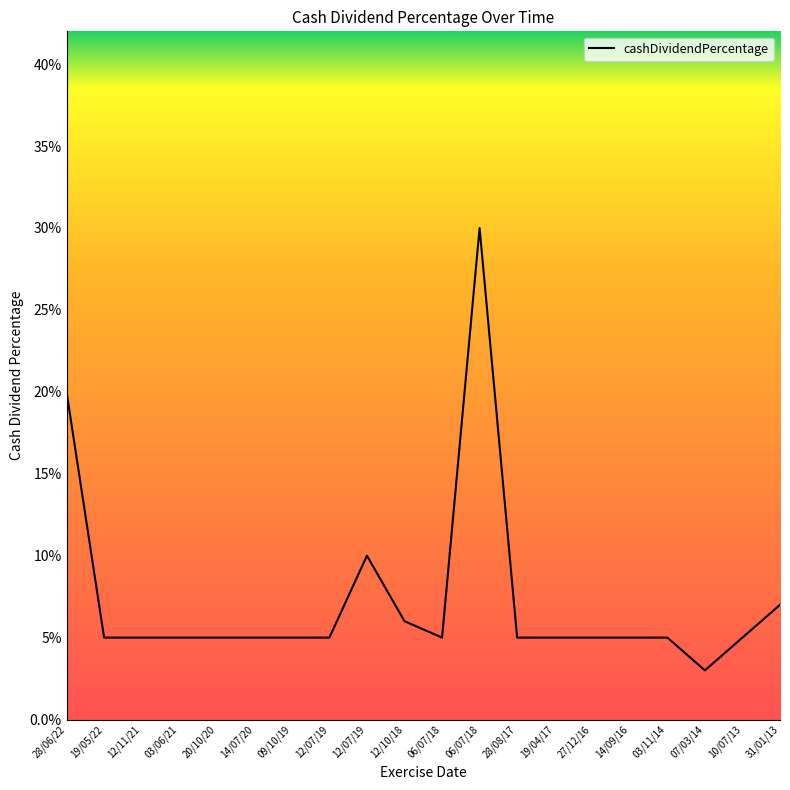

How many interior local peaks (higher than both neighbors) does the data have?

2